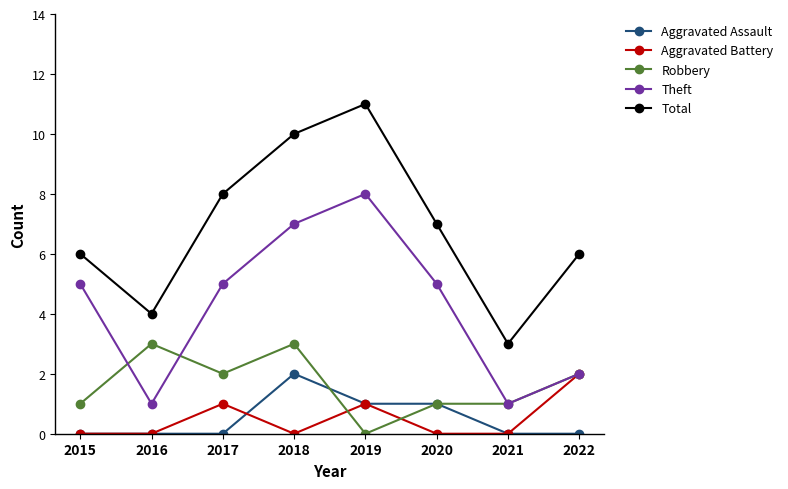

What is the highest value of the Total series?

11